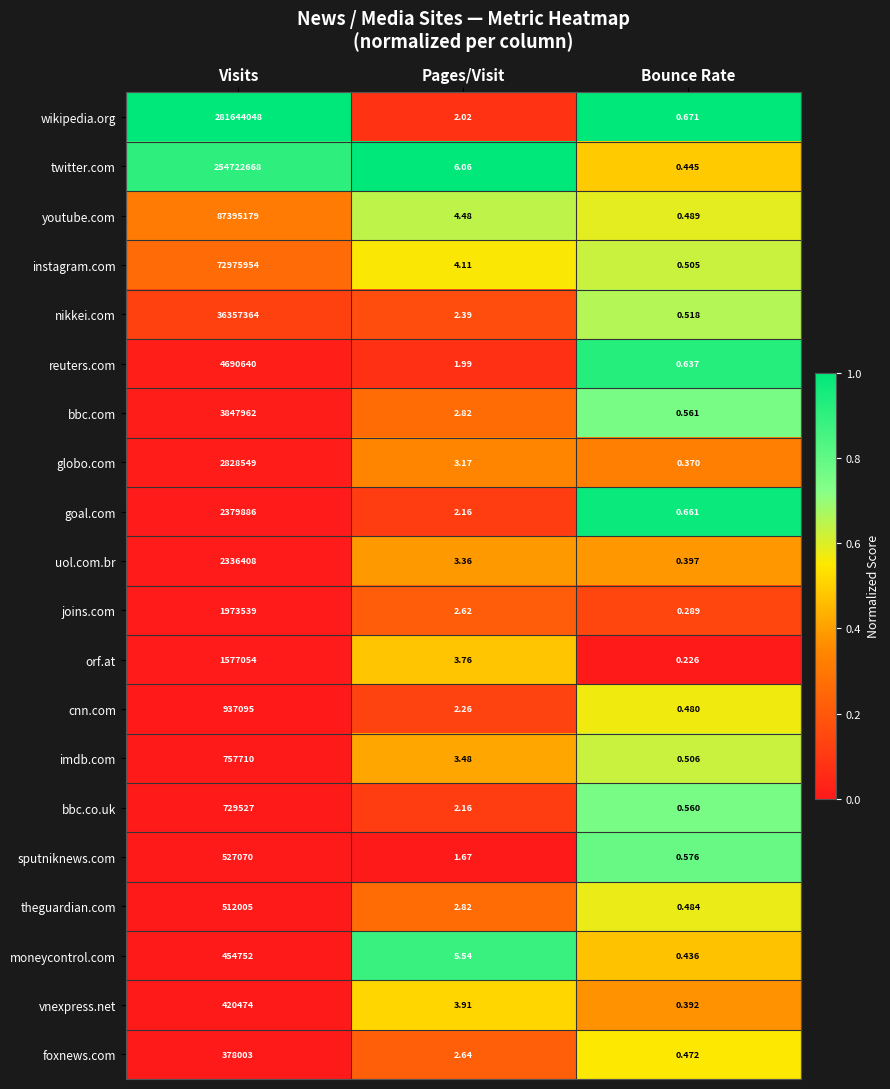

Where does the youtube.com series first go above 4?

Visits